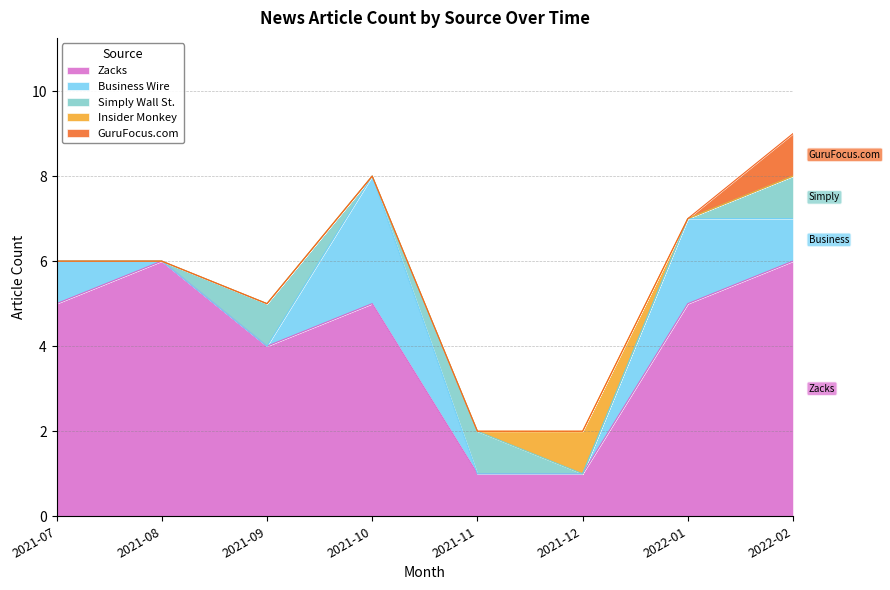

Reading left to right, list all the values displayed in this chart.

Zacks: 5	6	4	5	1	1	5	6
Business Wire: 1	0	0	3	0	0	2	1
Simply Wall St.: 0	0	1	0	1	0	0	1
Insider Monkey: 0	0	0	0	0	1	0	0
GuruFocus.com: 0	0	0	0	0	0	0	1